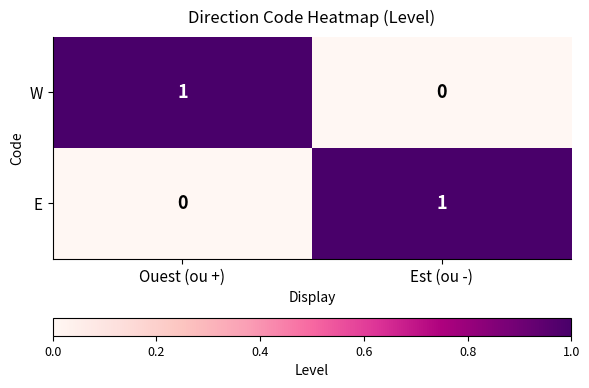

The value of W at Est (ou -) is -1. True or false?

False